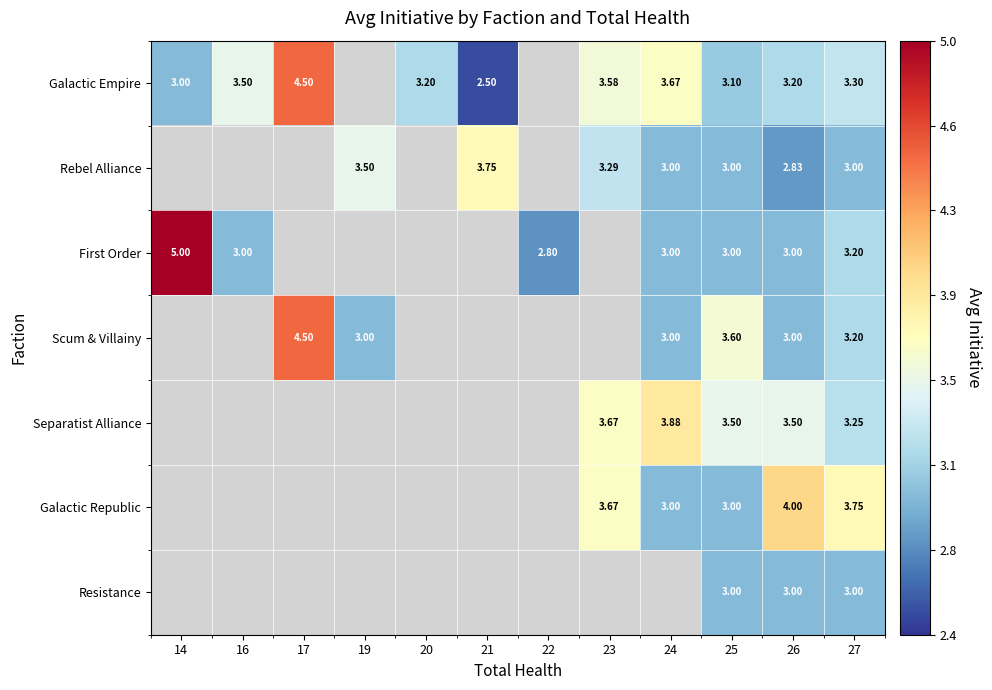

The value of Rebel Alliance at 19 is 3.5. True or false?

True